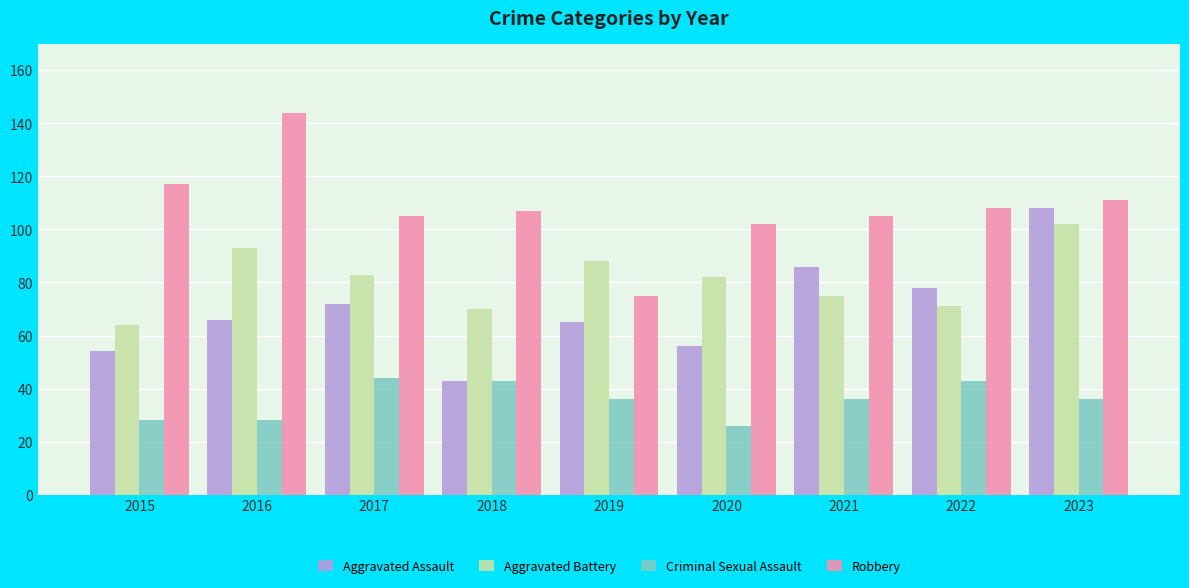

Which series changed the most between 2020 and 2021?

Aggravated Assault